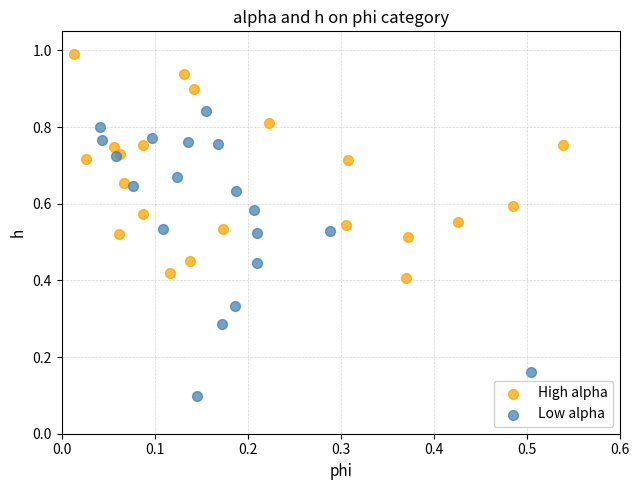

Which series contains the highest Y value?

High alpha